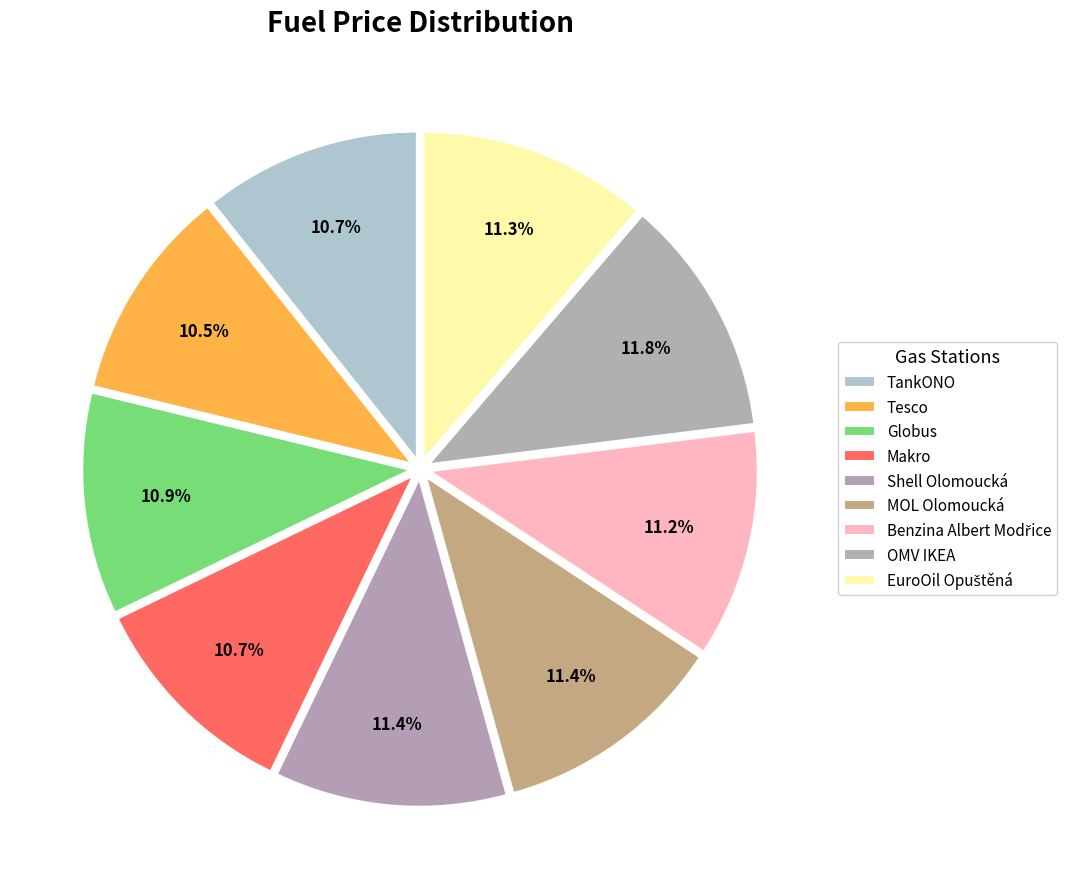

Count the number of slices in the pie.

9